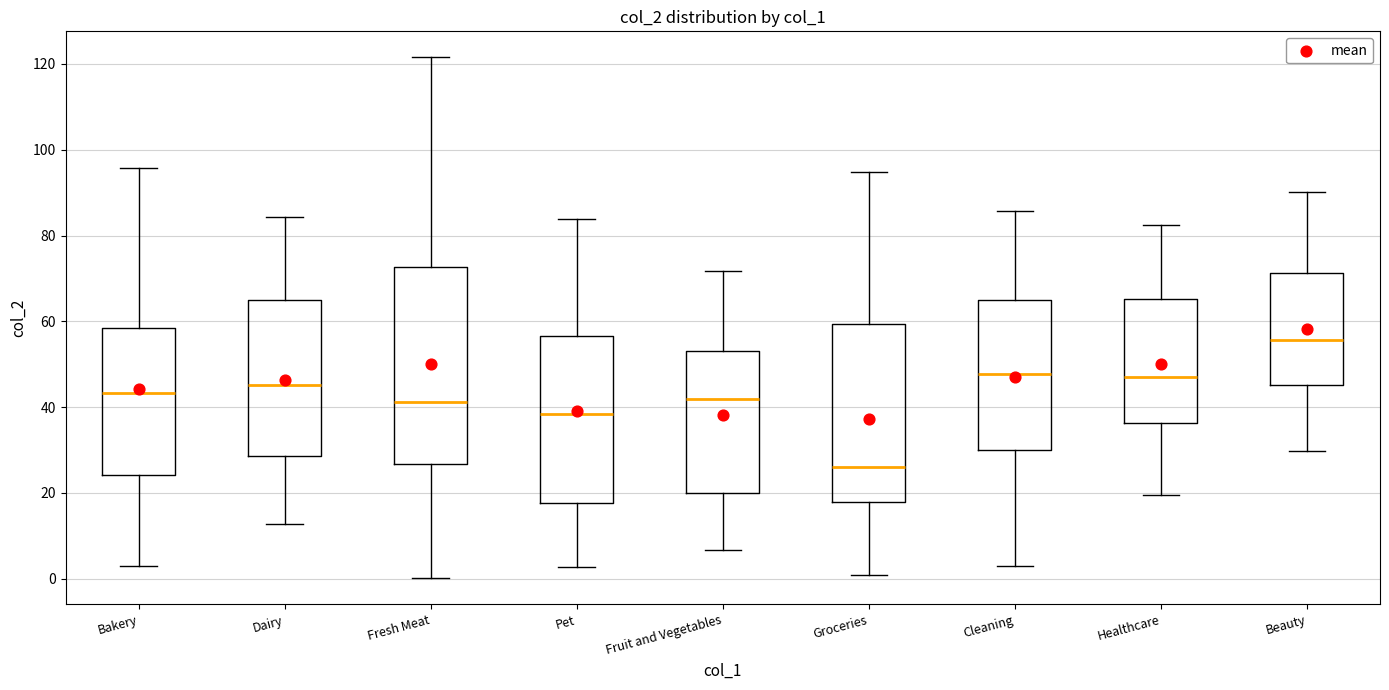

Reading left to right, transcribe this box plot: for each box, give where its median line is, the range the box spans, and where its two whiskers end, as read against the y-axis. The values are not printed on the chart, so give them approximately, as read against the axis.

Bakery: median 44, box 24 to 58, whiskers 2 to 96
Dairy: median 46, box 28 to 66, whiskers 12 to 84
Fresh Meat: median 42, box 26 to 72, whiskers 0 to 122
Pet: median 38, box 18 to 56, whiskers 2 to 84
Fruit and Vegetables: median 42, box 20 to 54, whiskers 6 to 72
Groceries: median 26, box 18 to 60, whiskers 0 to 94
Cleaning: median 48, box 30 to 64, whiskers 2 to 86
Healthcare: median 48, box 36 to 66, whiskers 20 to 82
Beauty: median 56, box 46 to 72, whiskers 30 to 90